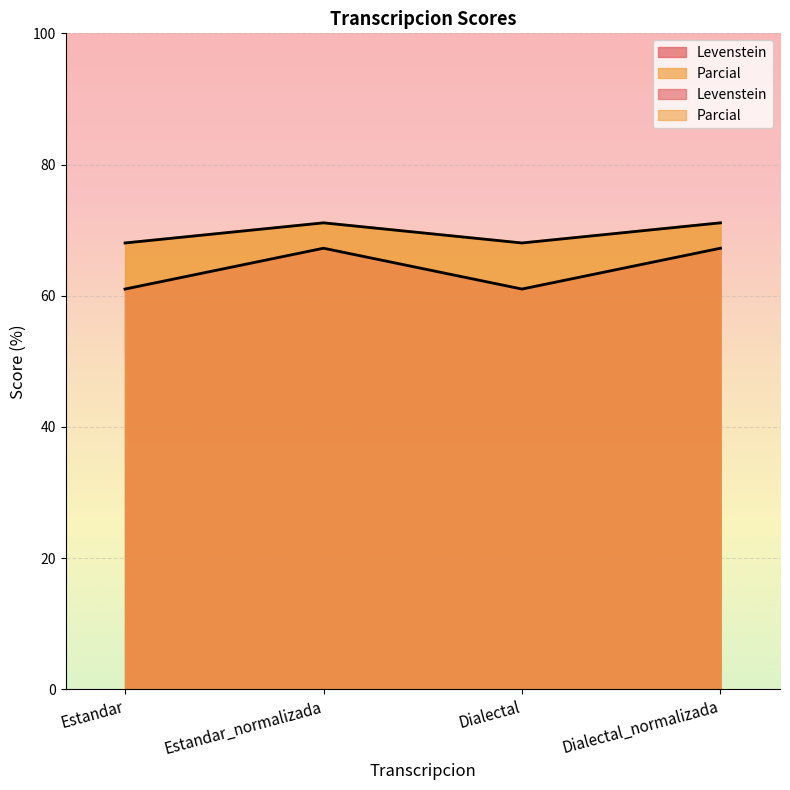

True or false: Parcial and Levenstein intersect in this chart.

False